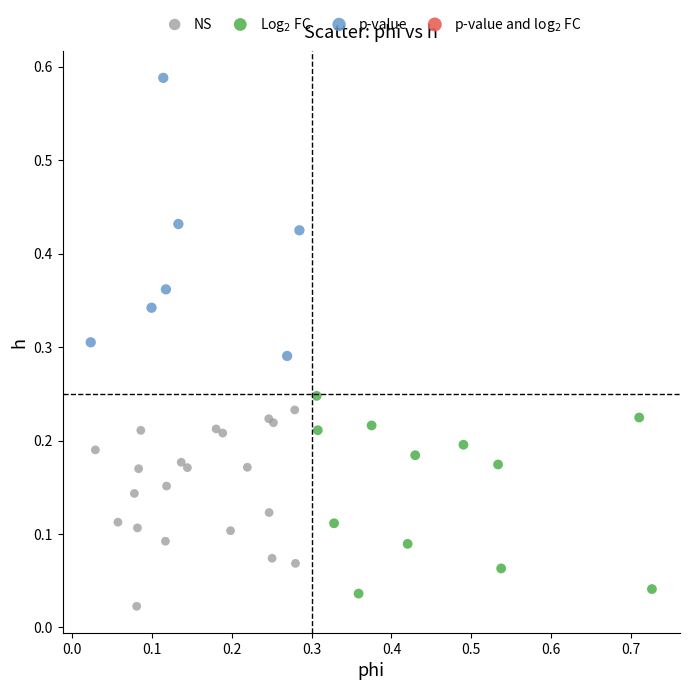

Which series reaches the maximum Y coordinate?

p-value